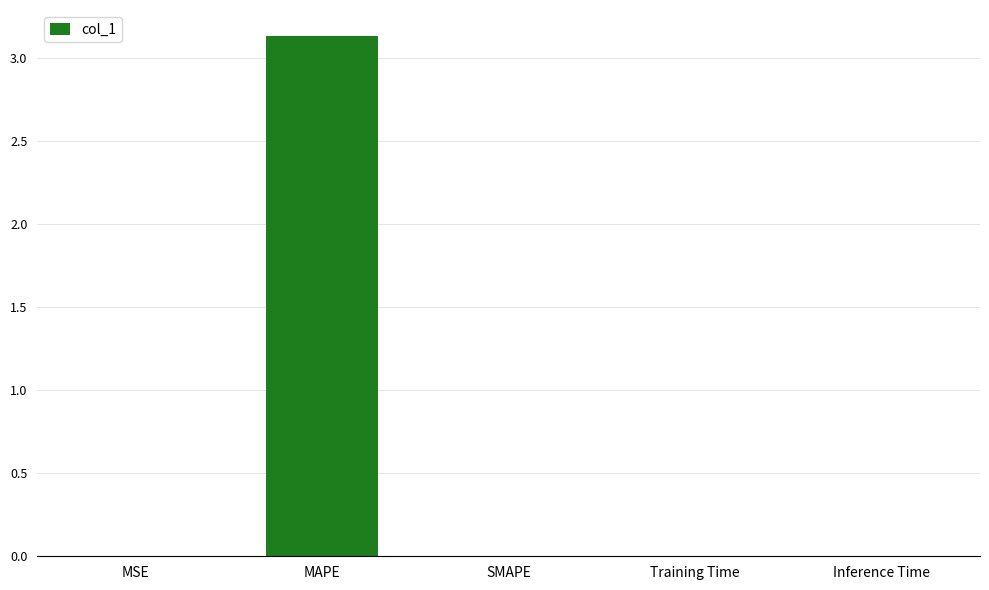

Are the bars grouped side by side (vs. stacked)?

No